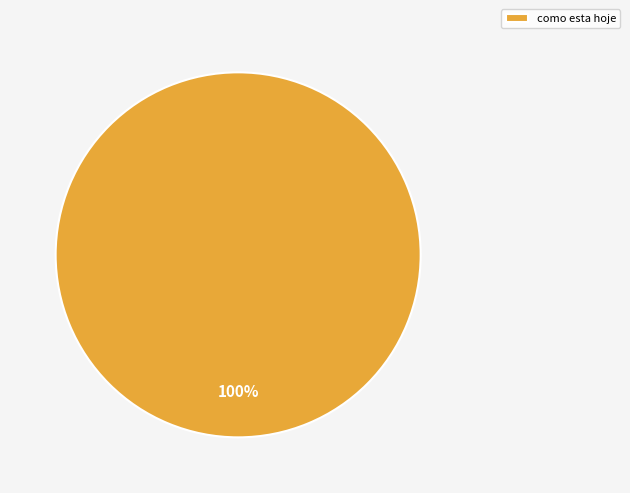

Count the number of slices in the pie.

1